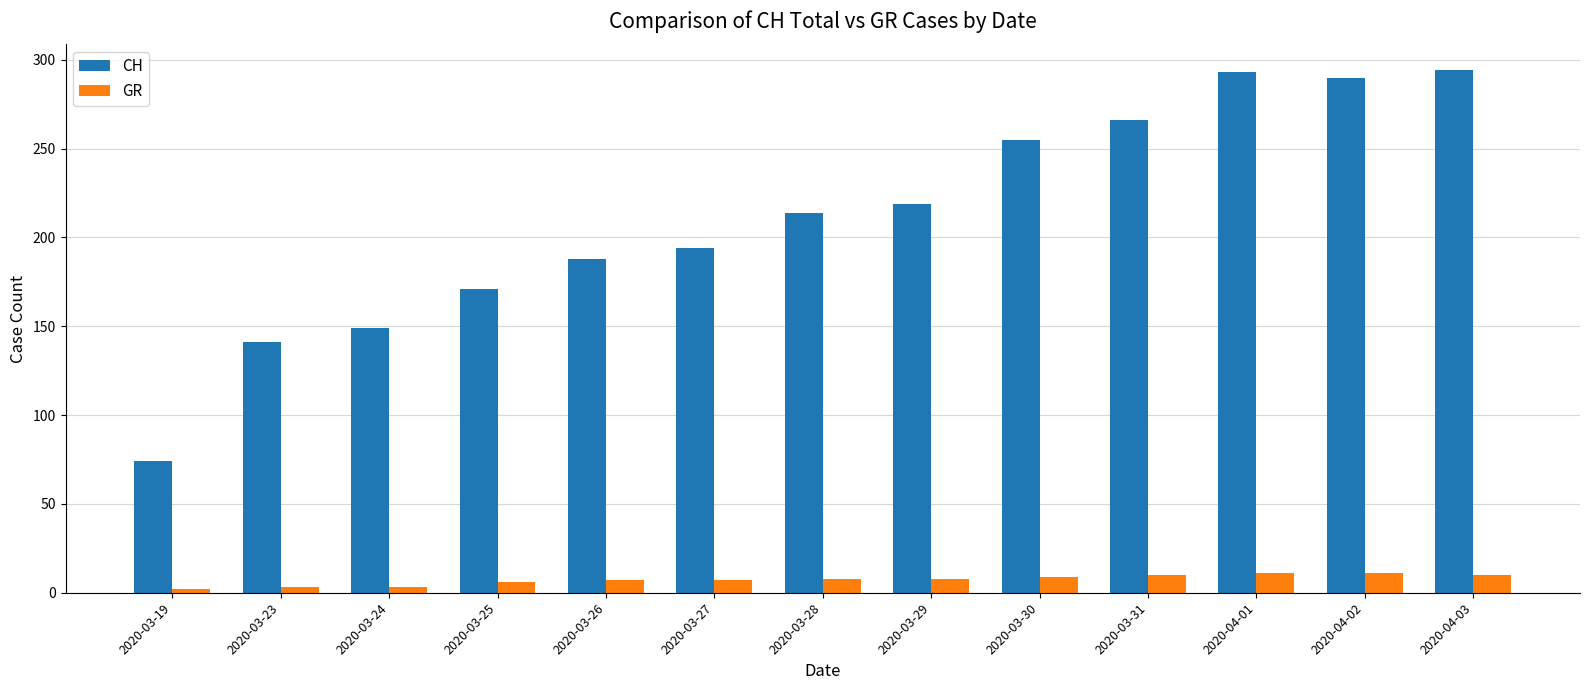

What is the maximum value for GR?

11